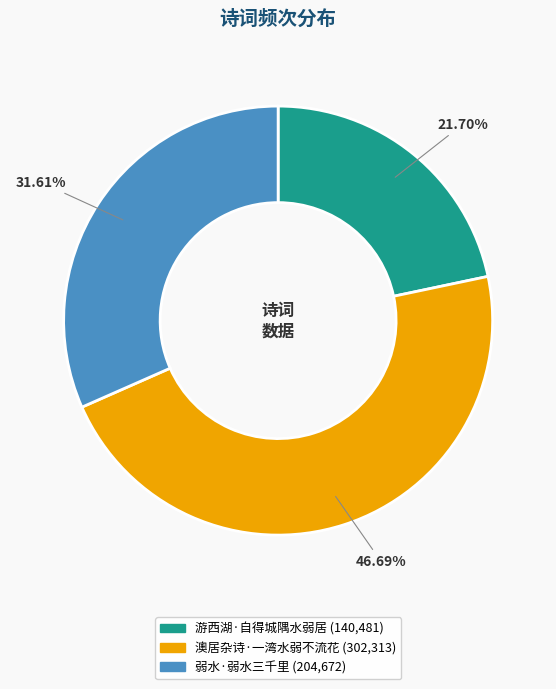

Rank the categories by value from lowest to highest.

游西湖·自得城隅水弱居, 弱水·弱水三千里, 澳居杂诗·一湾水弱不流花